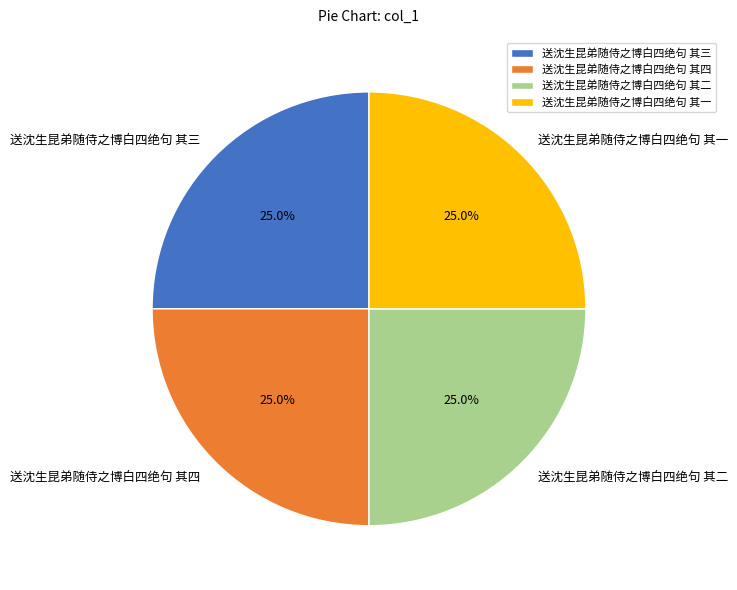

Approximately how many times larger is the value at 送沈生昆弟随侍之博白四绝句 其一 compared to 送沈生昆弟随侍之博白四绝句 其三?

1.0